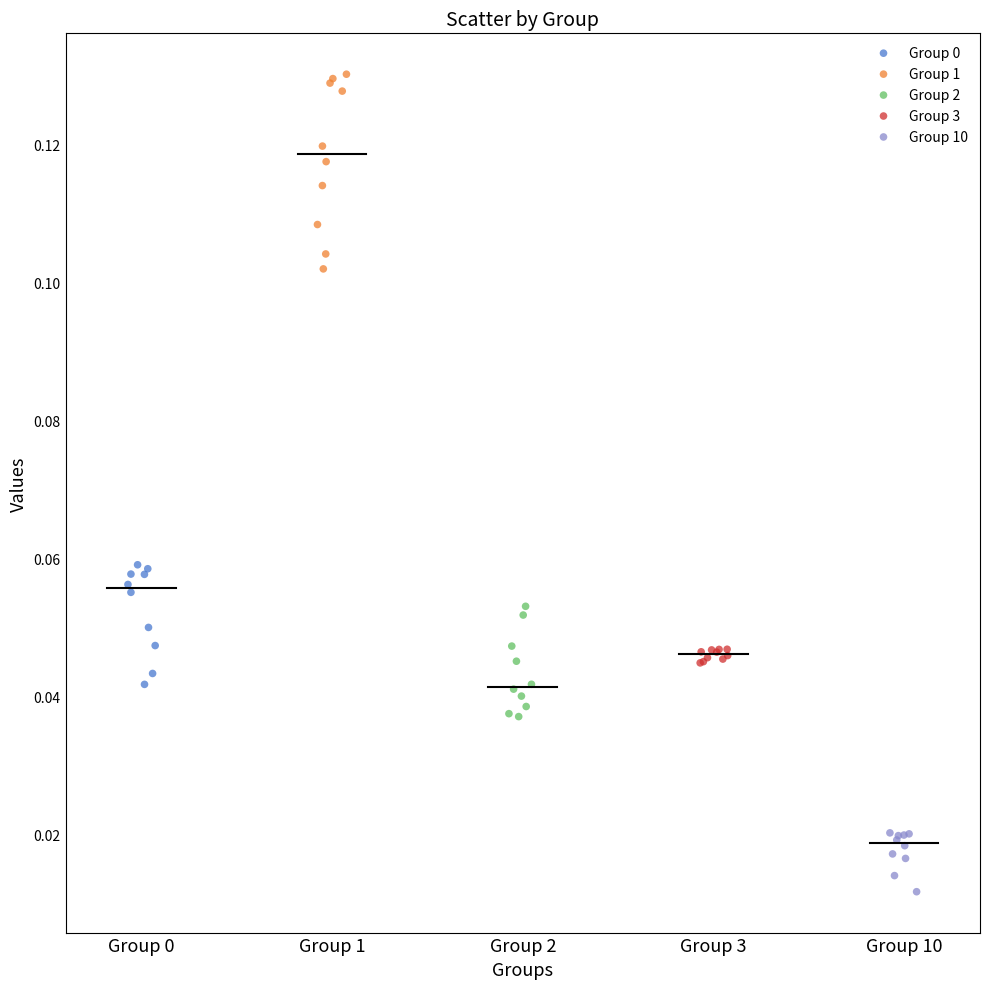

Which series contains the highest Y value?

Group 1